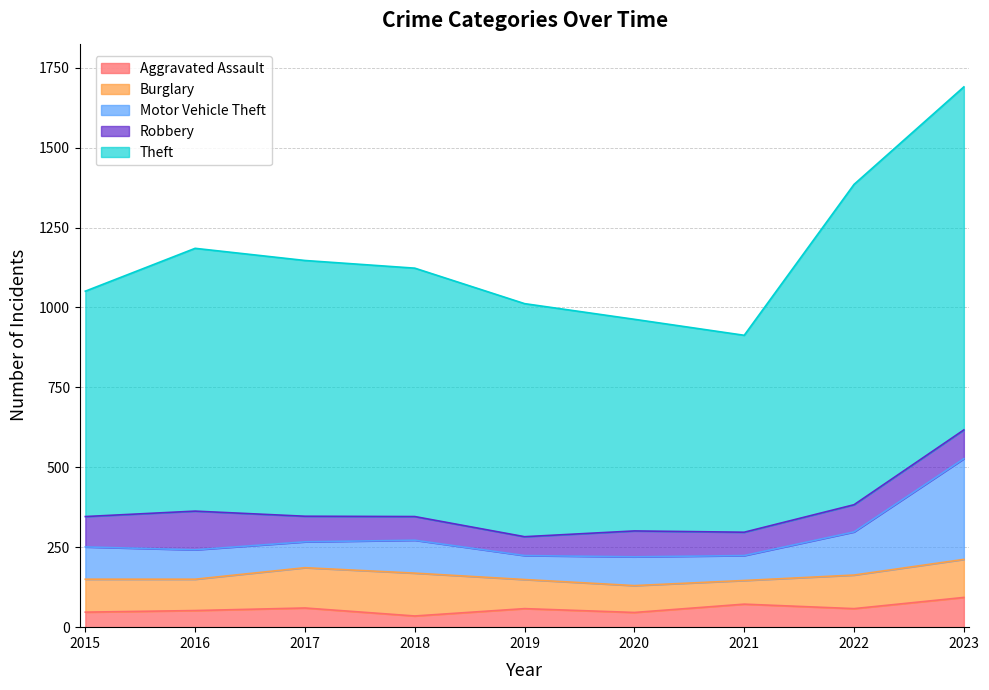

At which label does Robbery reach its peak?

2016